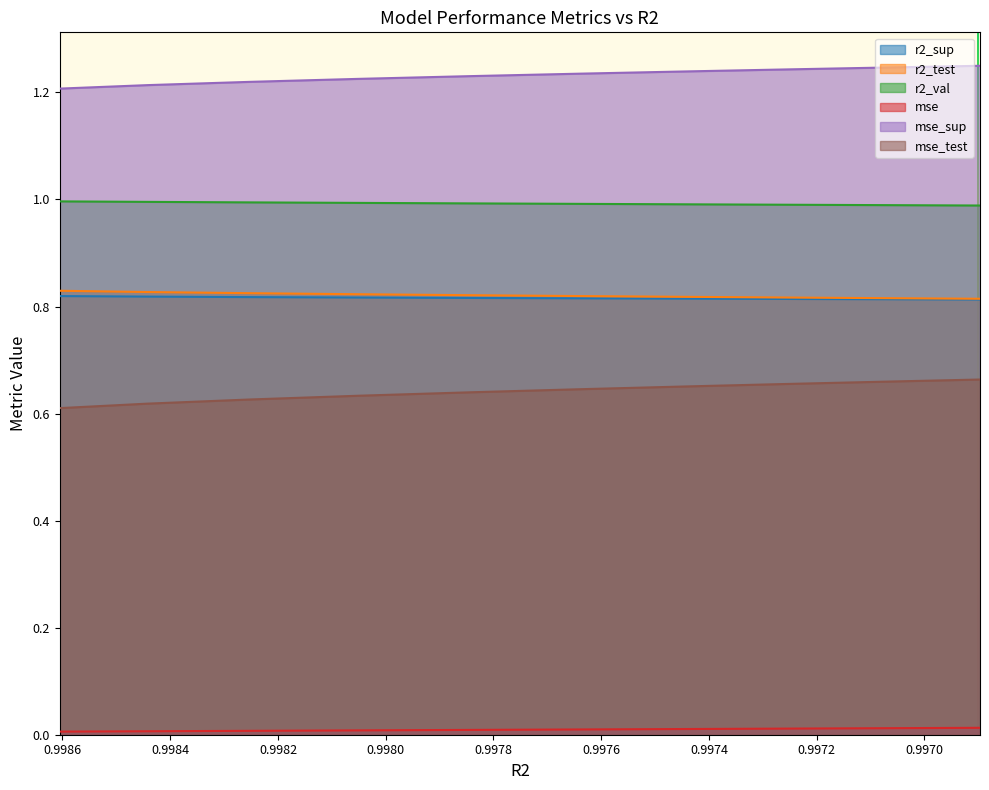

Read the r2_sup value at model_9_5_3.

0.8